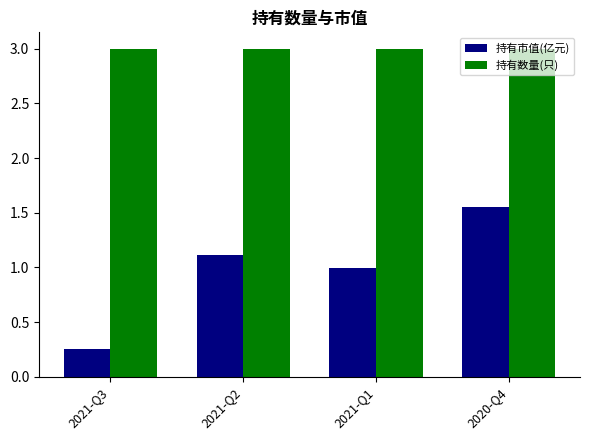

What is the average value of the 持有市值(亿元) series?

1.0